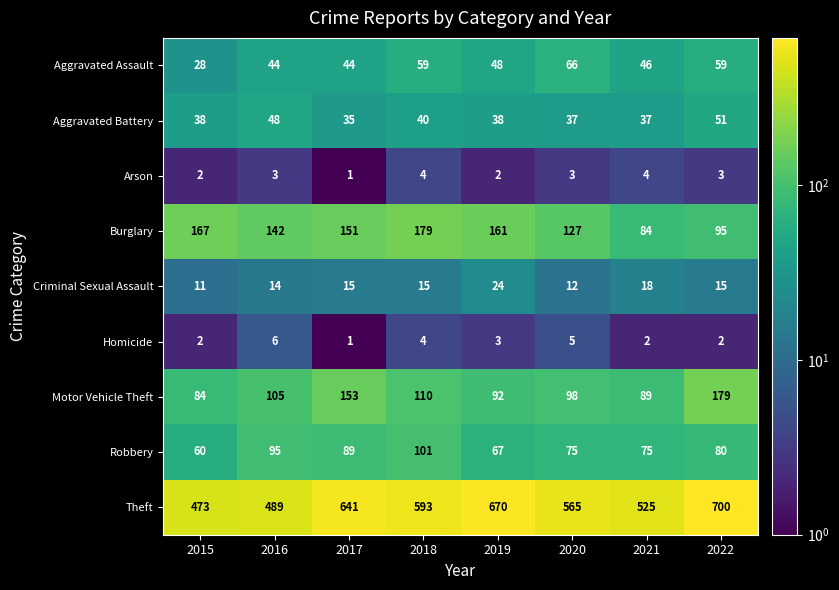

How many categories are shown in the chart?

8